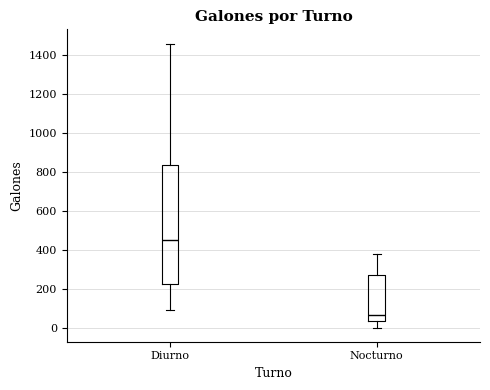

Where is the lower edge of the box for Diurno on the y-axis? The values are not printed on the chart, so give them approximately, as read against the axis.

220